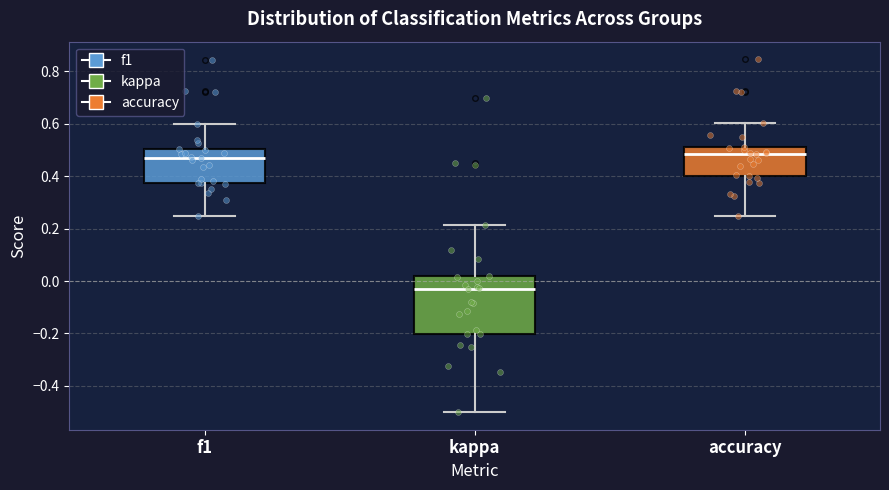

Reading left to right, transcribe this box plot: for each box, give where its median line is, the range the box spans, and where its two whiskers end, as read against the y-axis. The values are not printed on the chart, so give them approximately, as read against the axis.

f1: median 0.48, box 0.38 to 0.50, whiskers 0.26 to 0.60
kappa: median -0.04, box -0.20 to 0.02, whiskers -0.50 to 0.22
accuracy: median 0.48, box 0.40 to 0.52, whiskers 0.26 to 0.60